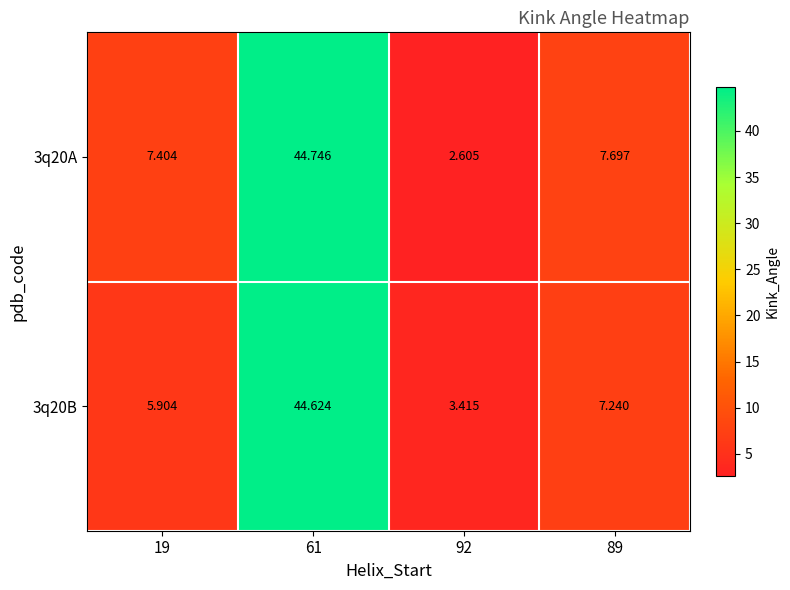

Is the value of 3q20A at 61 greater than the value of 3q20B at 19?

Yes